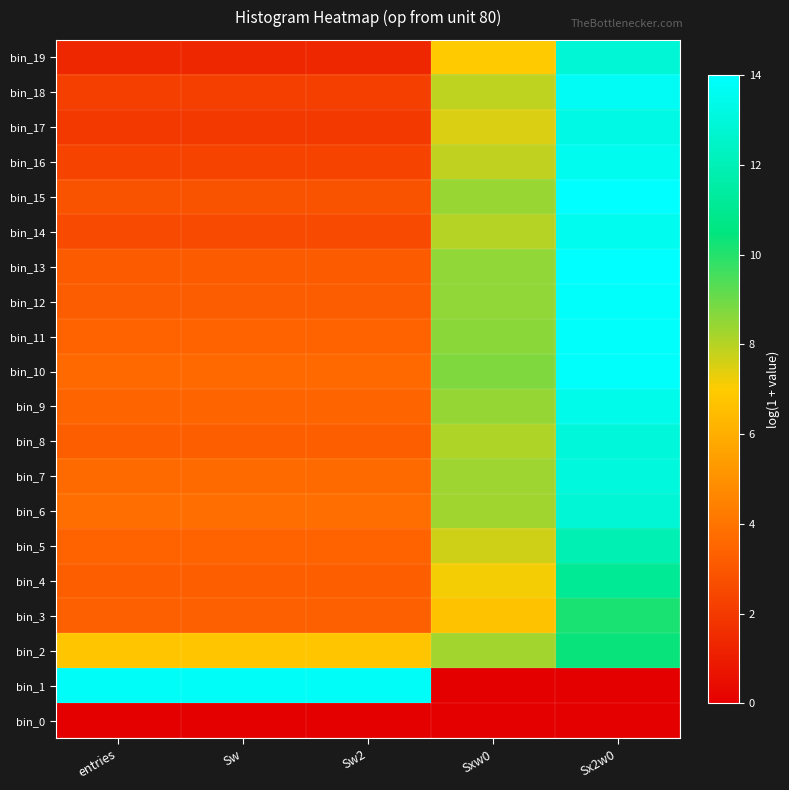

Reading right to left, list all the values displayed in this chart.

bin_0: Sx2w0=0.0	Sxw0=0.0	Sw2=0.0	Sw=0.0	entries=0.0
bin_1: Sx2w0=0.0	Sxw0=0.0	Sw2=13.8	Sw=13.8	entries=13.8
bin_2: Sx2w0=10.4	Sxw0=8.3	Sw2=6.8	Sw=6.8	entries=6.8
bin_3: Sx2w0=10.1	Sxw0=6.7	Sw2=3.3	Sw=3.3	entries=3.3
bin_4: Sx2w0=11.1	Sxw0=7.1	Sw2=3.3	Sw=3.3	entries=3.3
bin_5: Sx2w0=12.0	Sxw0=7.7	Sw2=3.4	Sw=3.4	entries=3.4
bin_6: Sx2w0=12.8	Sxw0=8.3	Sw2=3.8	Sw=3.8	entries=3.8
bin_7: Sx2w0=13.0	Sxw0=8.3	Sw2=3.7	Sw=3.7	entries=3.7
bin_8: Sx2w0=13.0	Sxw0=8.1	Sw2=3.3	Sw=3.3	entries=3.3
bin_9: Sx2w0=13.4	Sxw0=8.4	Sw2=3.5	Sw=3.5	entries=3.5
bin_10: Sx2w0=13.9	Sxw0=8.7	Sw2=3.6	Sw=3.6	entries=3.6
bin_11: Sx2w0=13.9	Sxw0=8.6	Sw2=3.4	Sw=3.4	entries=3.4
bin_12: Sx2w0=13.9	Sxw0=8.5	Sw2=3.2	Sw=3.2	entries=3.2
bin_13: Sx2w0=14.0	Sxw0=8.5	Sw2=3.1	Sw=3.1	entries=3.1
bin_14: Sx2w0=13.5	Sxw0=8.0	Sw2=2.6	Sw=2.6	entries=2.6
bin_15: Sx2w0=14.0	Sxw0=8.4	Sw2=2.9	Sw=2.9	entries=2.9
bin_16: Sx2w0=13.6	Sxw0=7.9	Sw2=2.3	Sw=2.3	entries=2.3
bin_17: Sx2w0=13.2	Sxw0=7.5	Sw2=1.9	Sw=1.9	entries=1.9
bin_18: Sx2w0=13.7	Sxw0=7.9	Sw2=2.2	Sw=2.2	entries=2.2
bin_19: Sx2w0=12.8	Sxw0=7.0	Sw2=1.4	Sw=1.4	entries=1.4